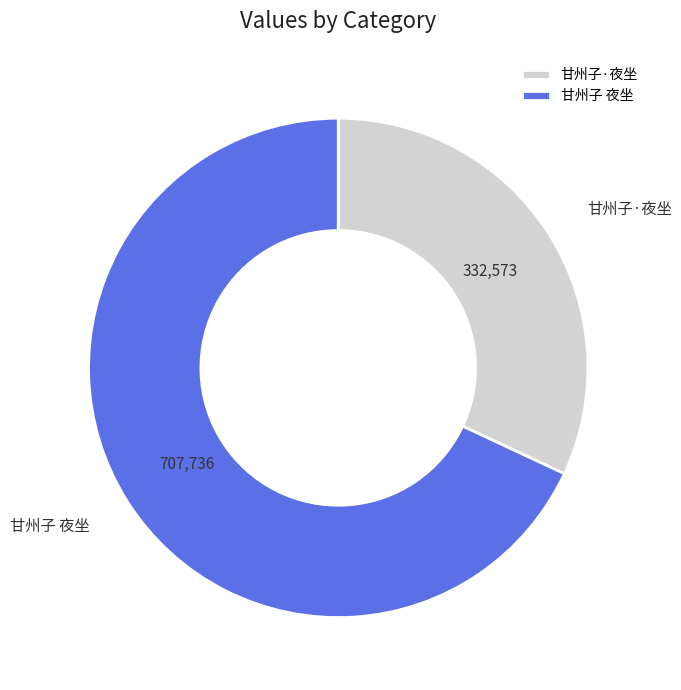

The 甘州子·夜坐 slice represents 32% of the pie. True or false?

True